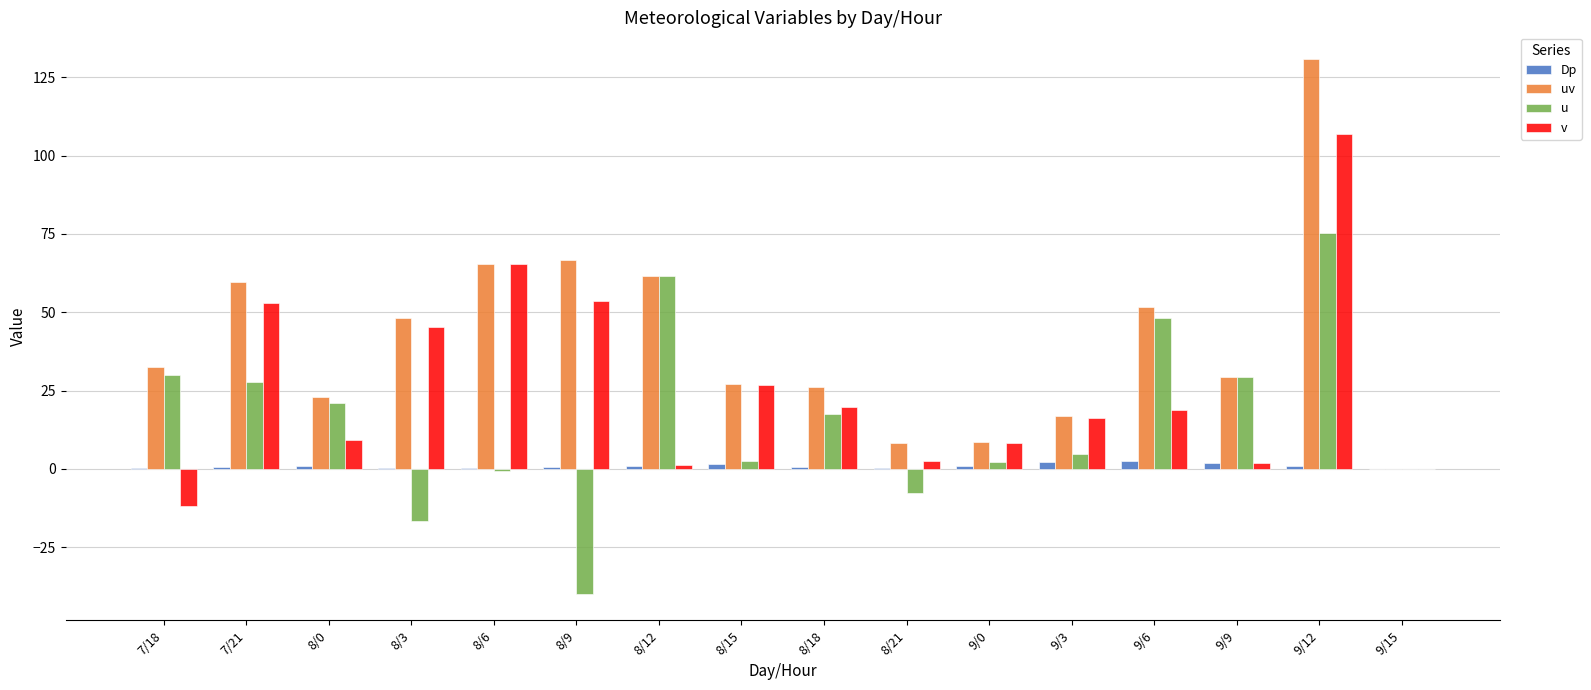

Is the value of v at 7/21 greater than the value of Dp at 8/6?

Yes